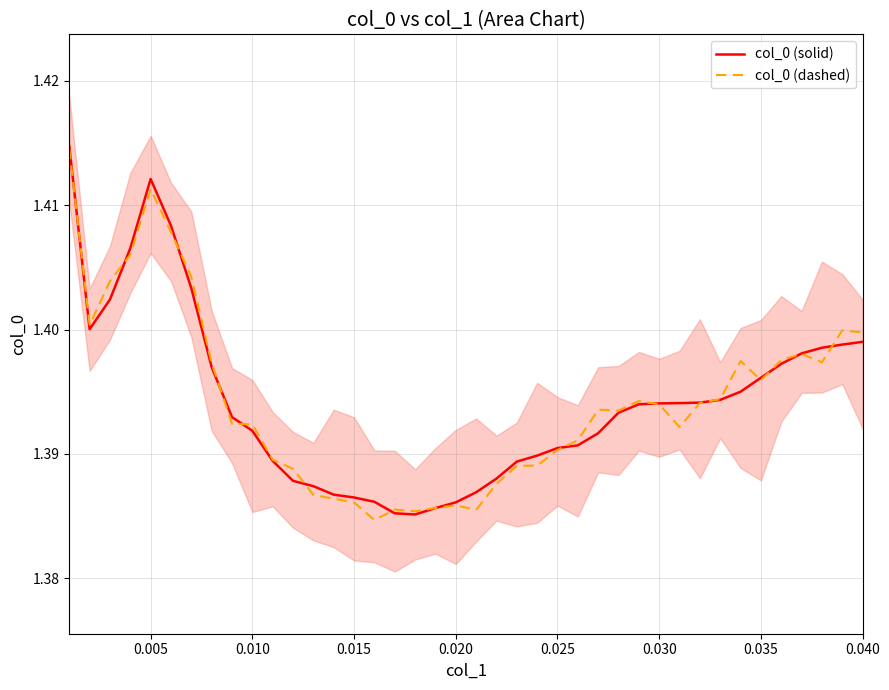

After their last crossing, which series has the higher values: col_0 (dashed) or col_0 (solid)?

col_0 (dashed)